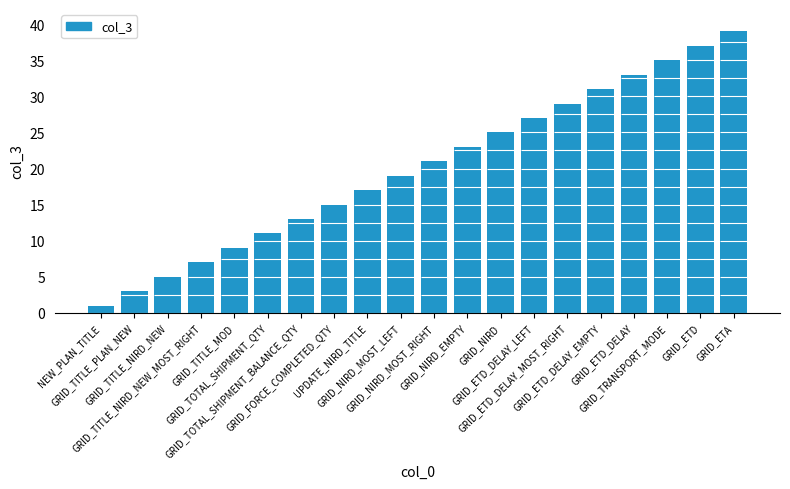

What is the difference between the maximum and minimum values?

38